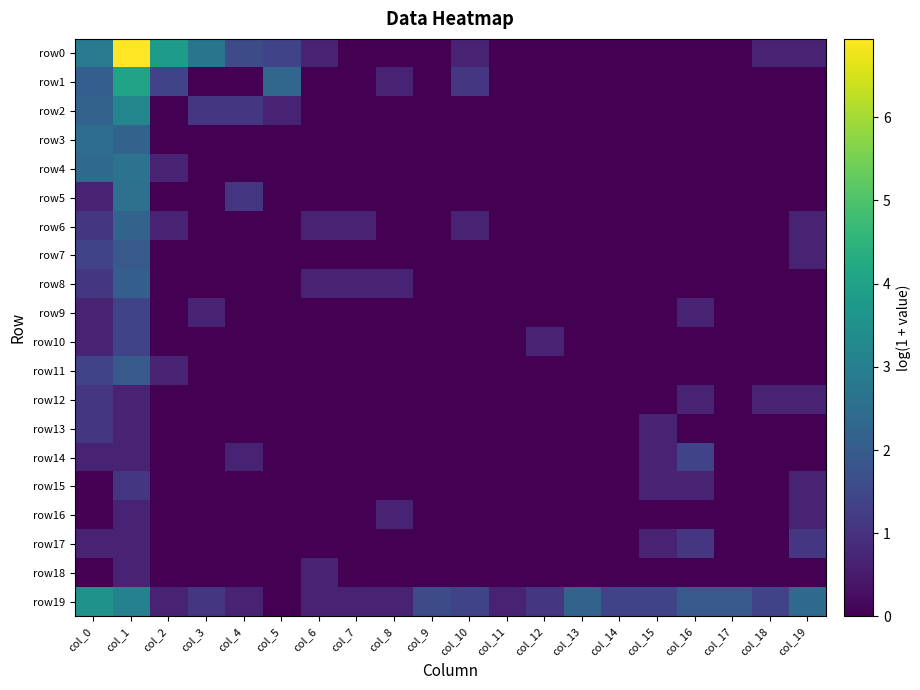

Between col_4 and col_7, which series saw the biggest shift?

row0